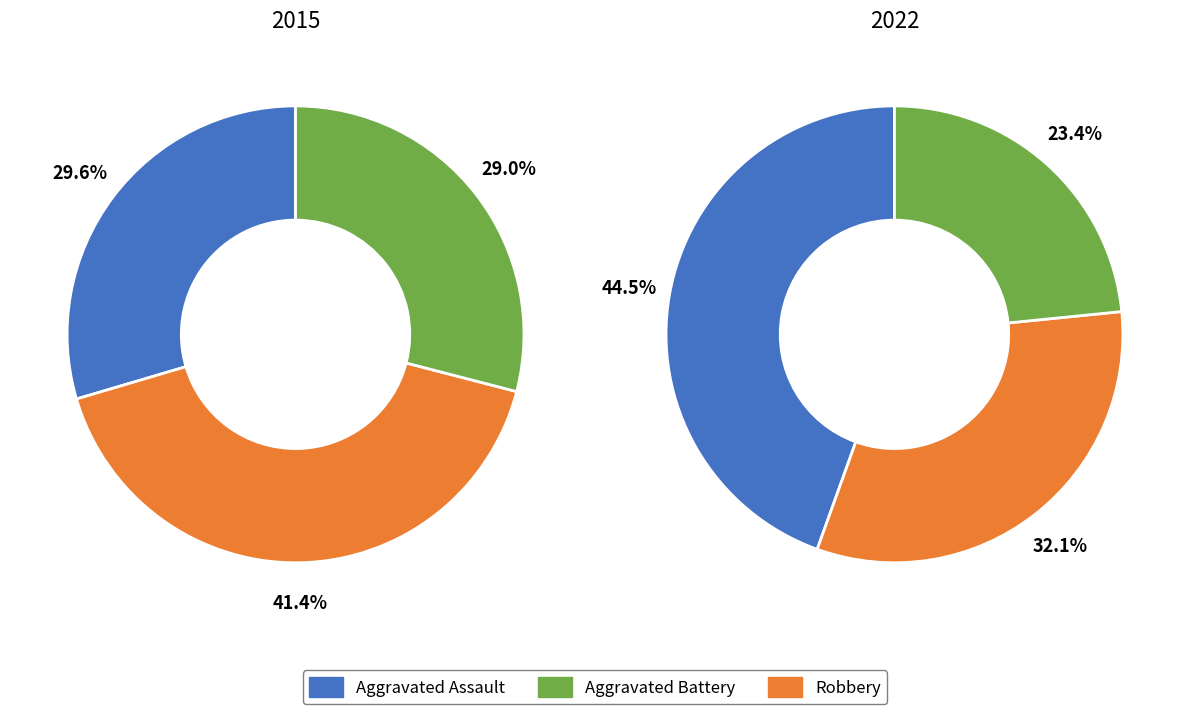

Does 6 represent more than half of the total?

No